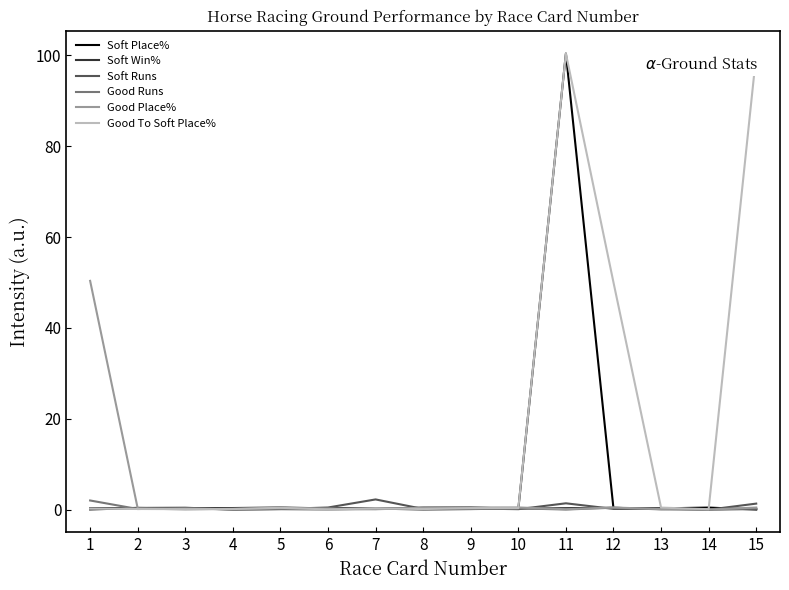

The value of Soft Runs at 11 is 1.4. True or false?

True